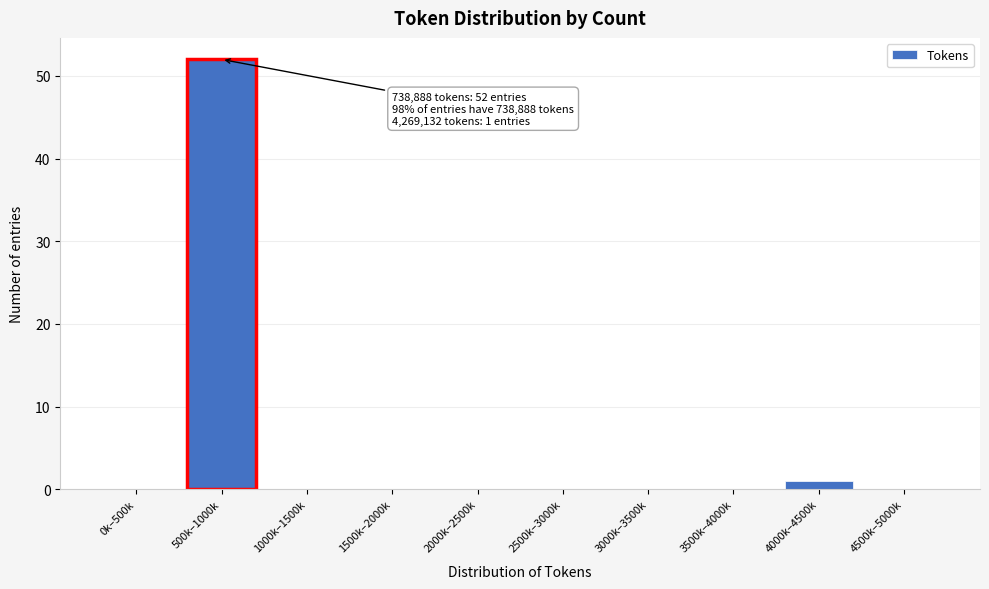

Reading left to right, what are all the values shown in this chart?

0k–500k=0	500k–1000k=52	1000k–1500k=0	1500k–2000k=0	2000k–2500k=0	2500k–3000k=0	3000k–3500k=0	3500k–4000k=0	4000k–4500k=1	4500k–5000k=0